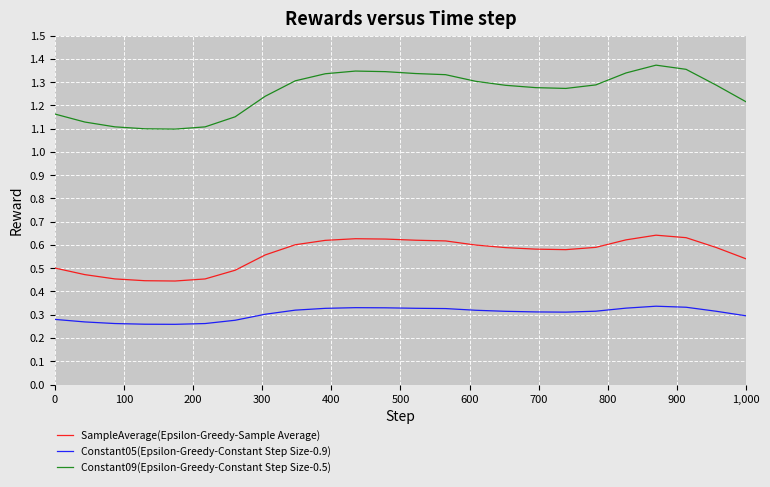

True or false: SampleAverage(Epsilon-Greedy-Sample Average) and Constant09(Epsilon-Greedy-Constant Step Size-0.5) intersect in this chart.

False